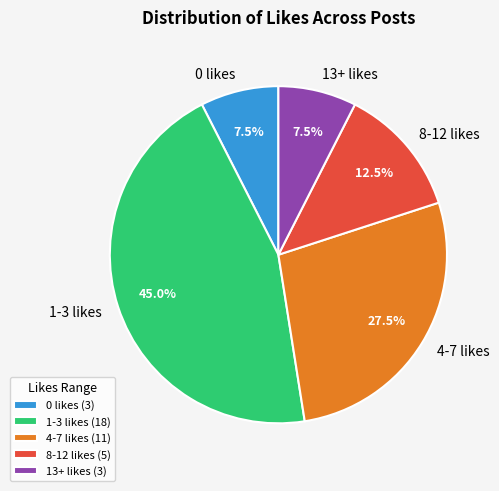

How many segments does this pie chart have?

5